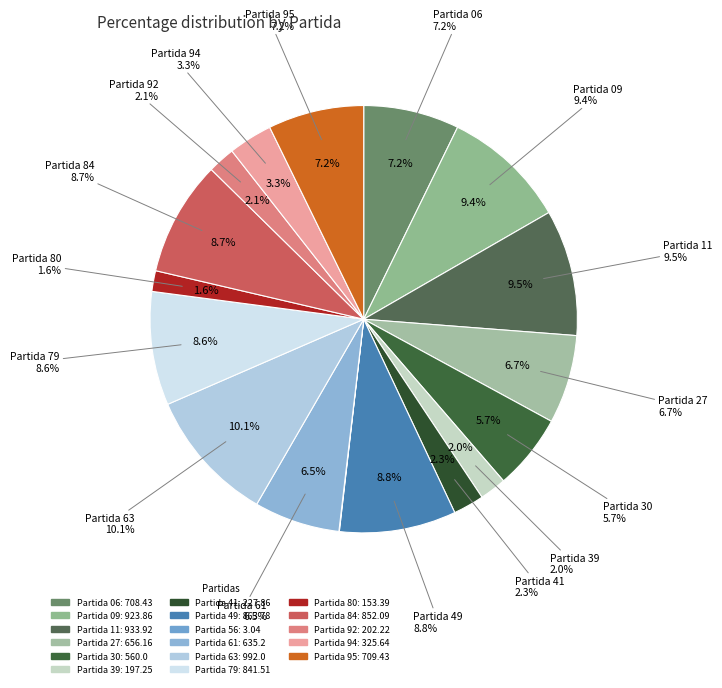

Is there a majority slice in this chart?

No